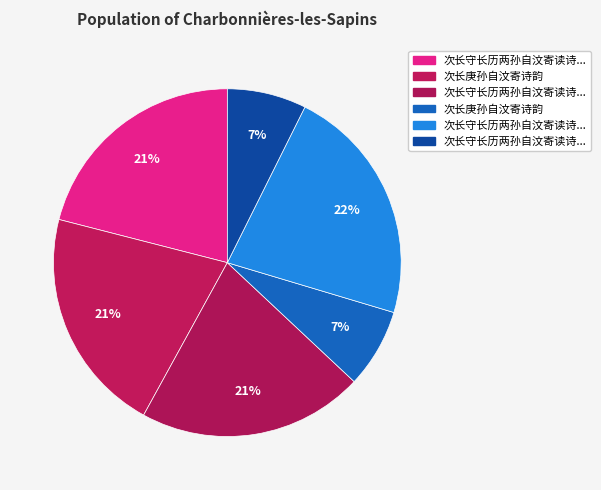

How many slices are in this pie chart?

6